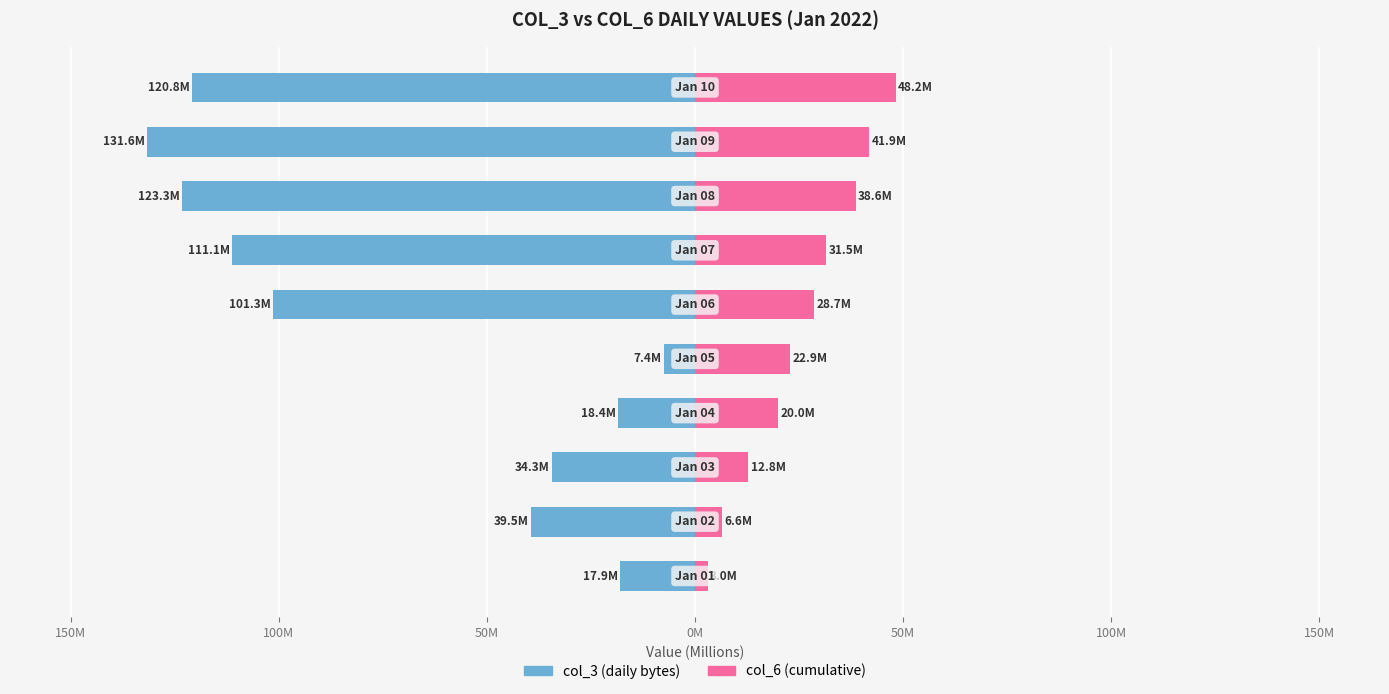

How many distinct data groups are displayed?

2